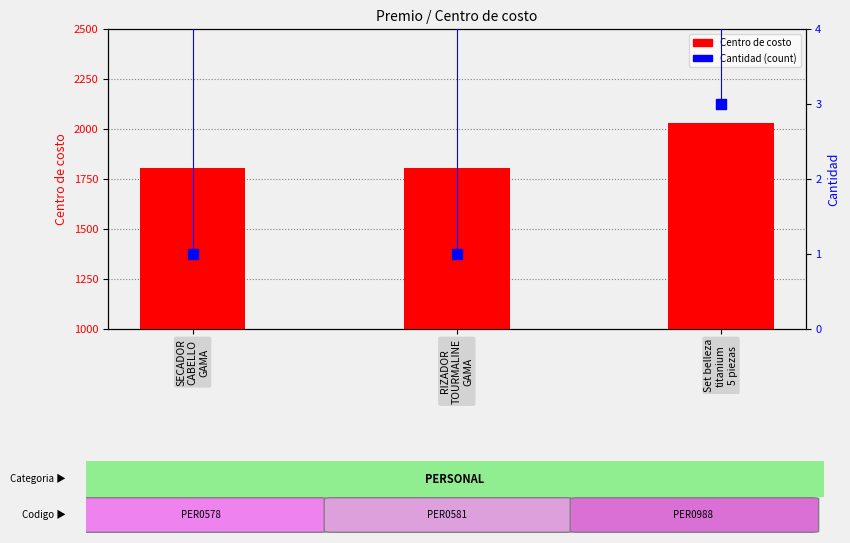

Is the value of Cantidad (count) at Set belleza
titanium
5 piezas greater than the value of Centro de costo at Set belleza
titanium
5 piezas?

No